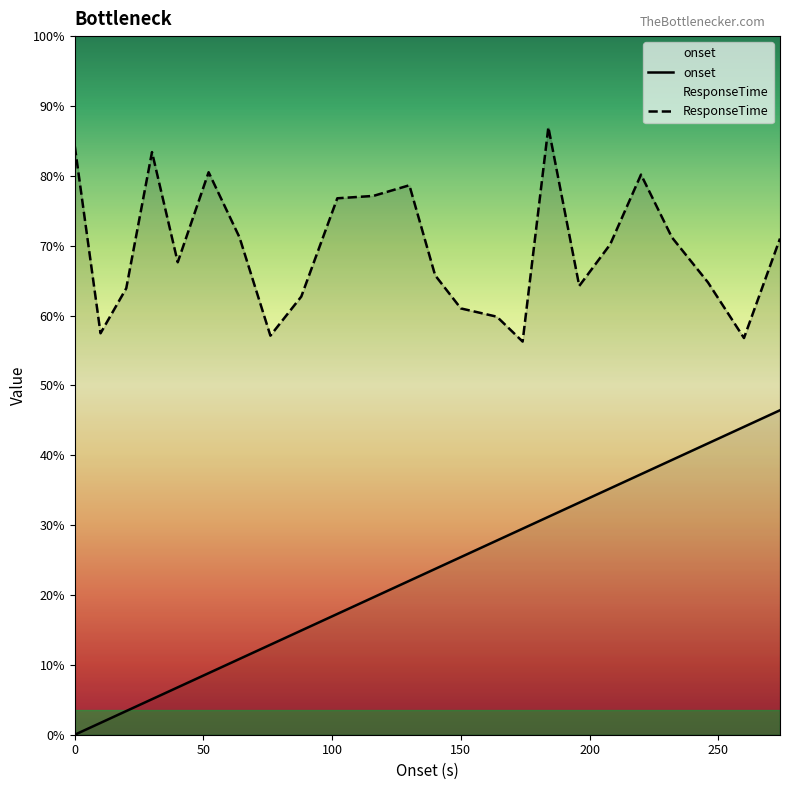

Is it true that ResponseTime equals 353 at 164.0?

True